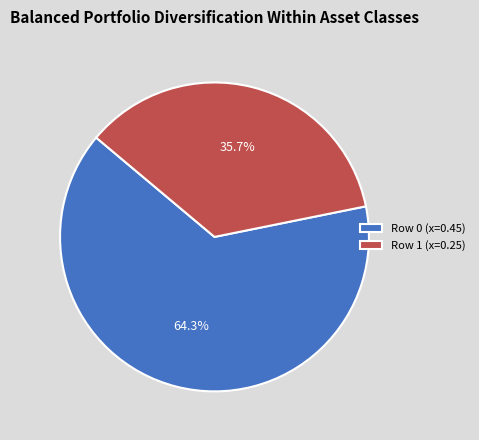

Do Row 0 (x=0.45) and Row 1 (x=0.25) together represent more than half of the pie?

Yes